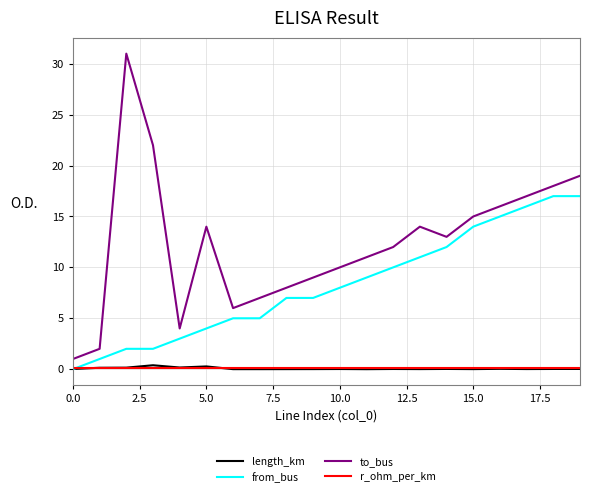

Which series has the largest range (max minus min)?

to_bus